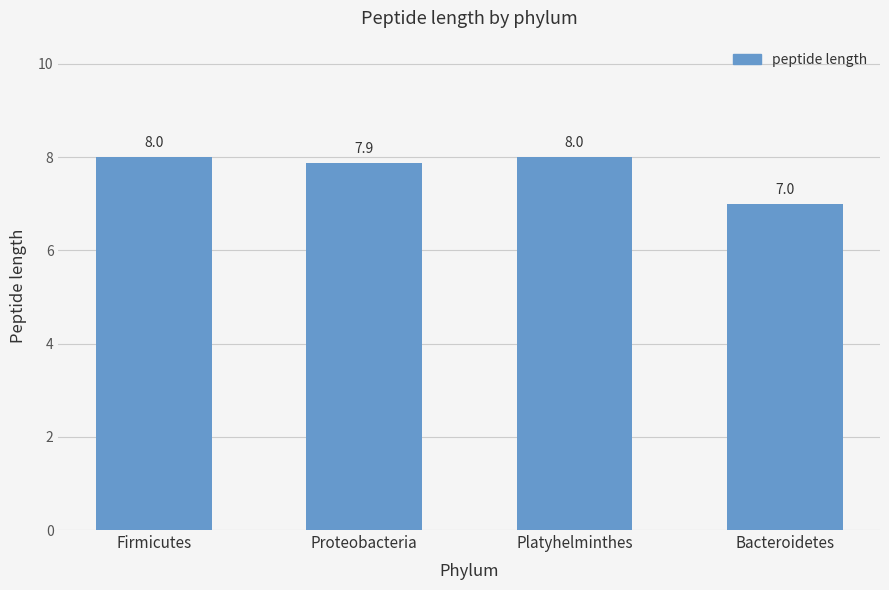

What is the label of the 3rd bar from the left?

Platyhelminthes